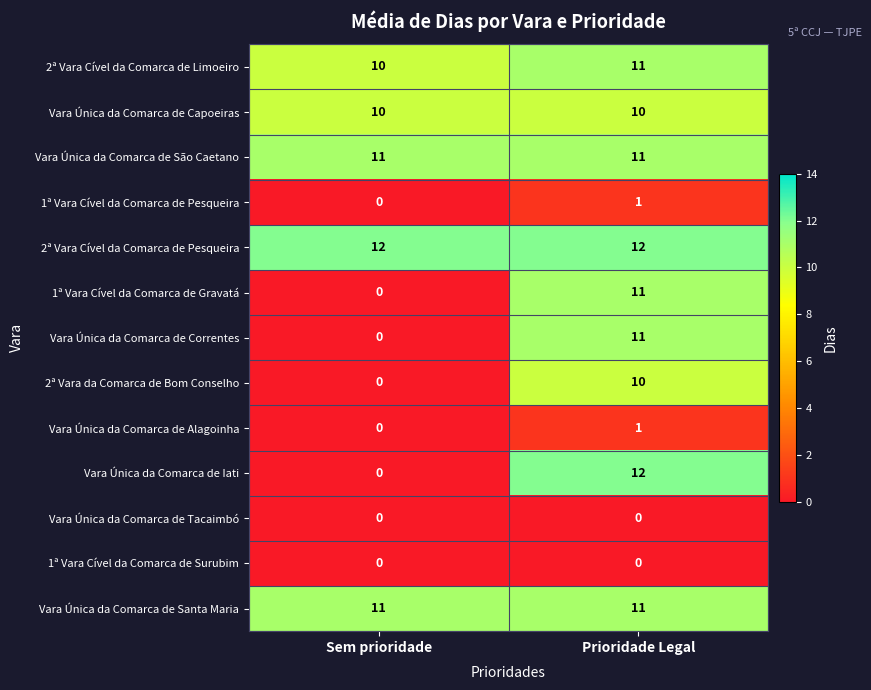

At which category is the sum across all series the highest?

Prioridade Legal